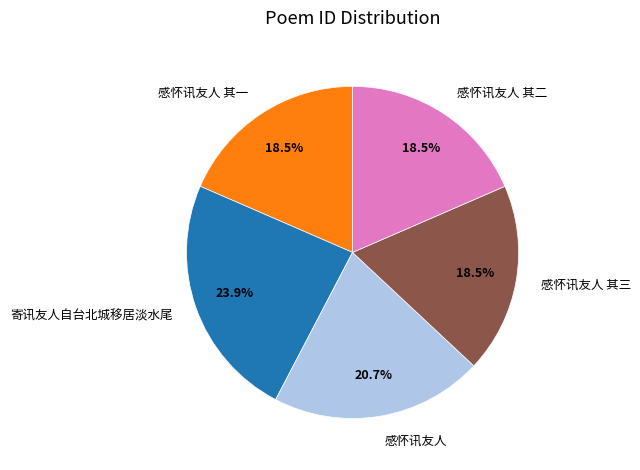

Is there a majority slice in this chart?

No